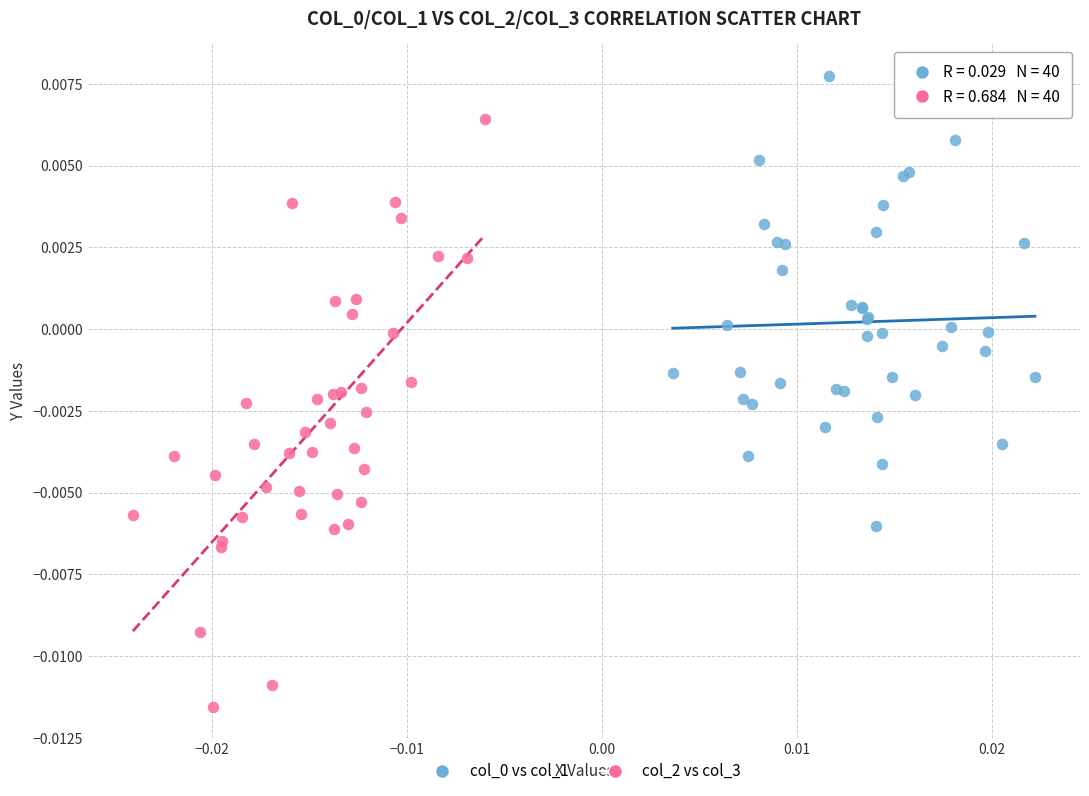

Which series has the largest Y range (max minus min)?

col_2 vs col_3